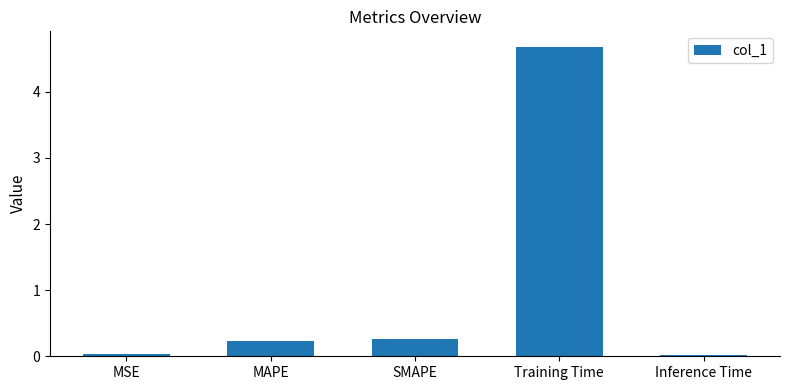

What is the greatest value displayed?

4.7